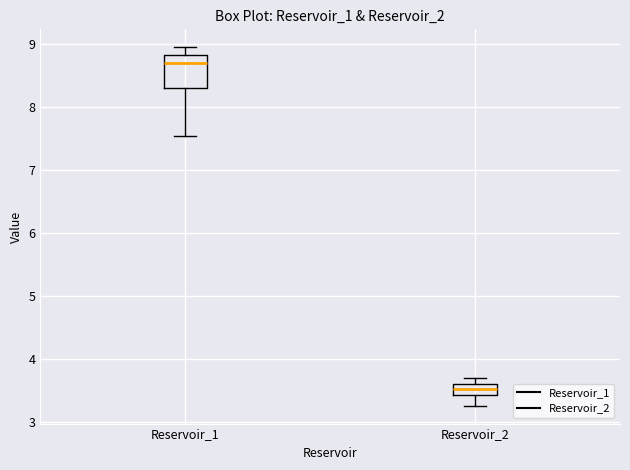

Where is the upper edge of the box for Reservoir_1 on the y-axis? The values are not printed on the chart, so give them approximately, as read against the axis.

8.8